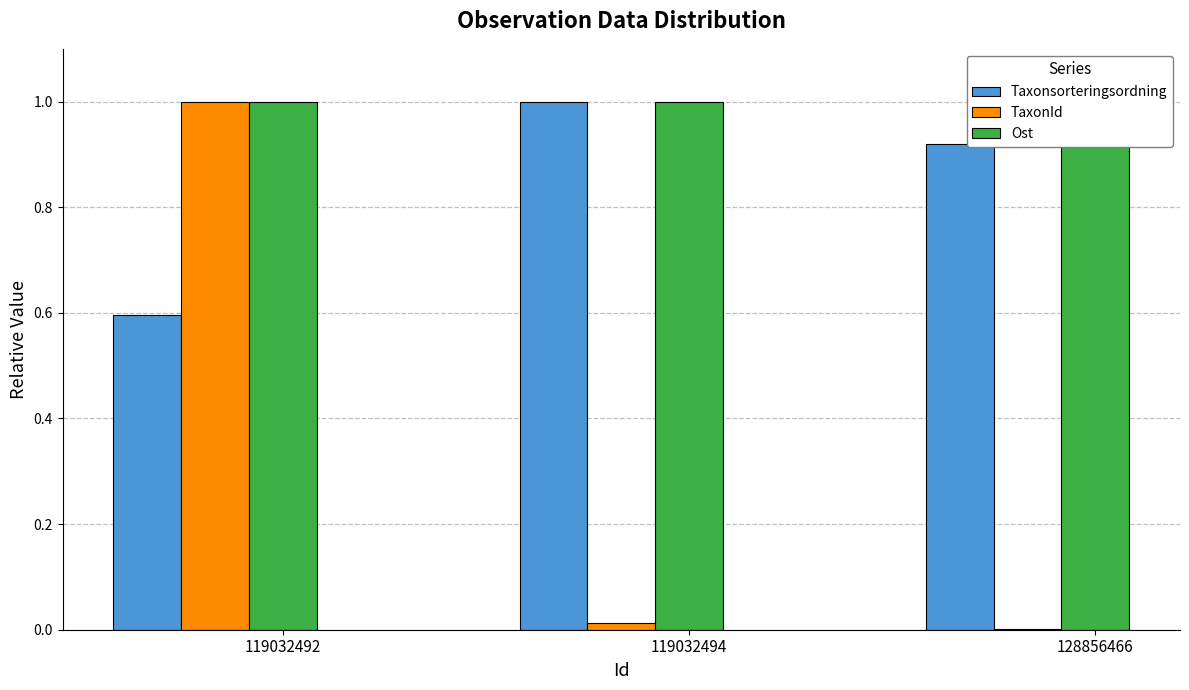

What are all the series names shown in the legend?

Taxonsorteringsordning, TaxonId, Ost